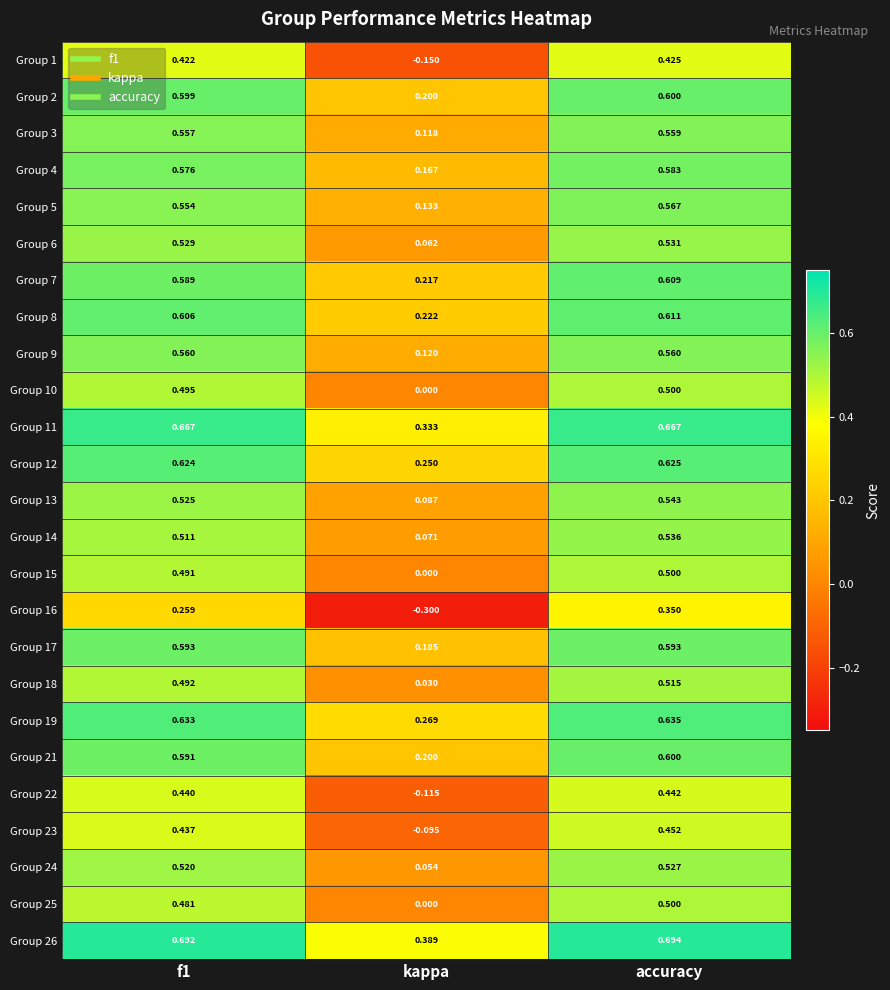

At which label does Group 1 reach its minimum?

kappa